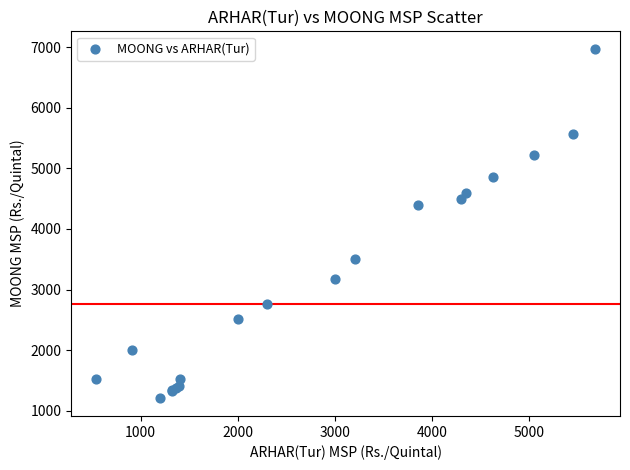

What Y value in the scatter plot is closest to 4087?

4400